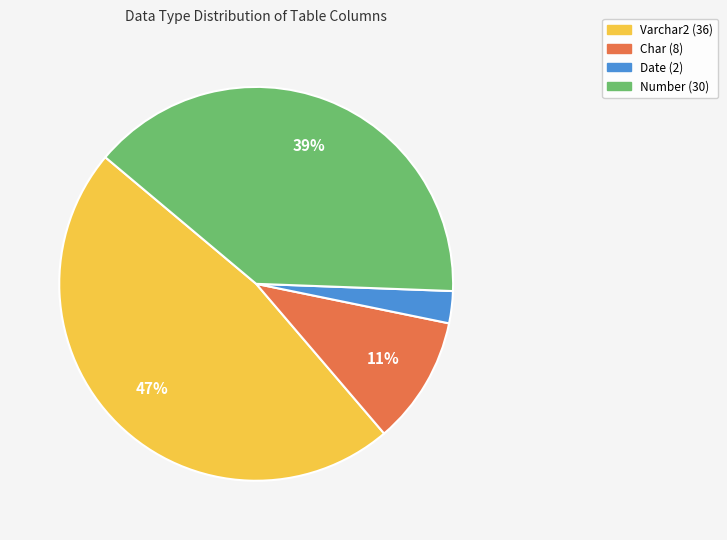

Which slice is the largest?

Varchar2